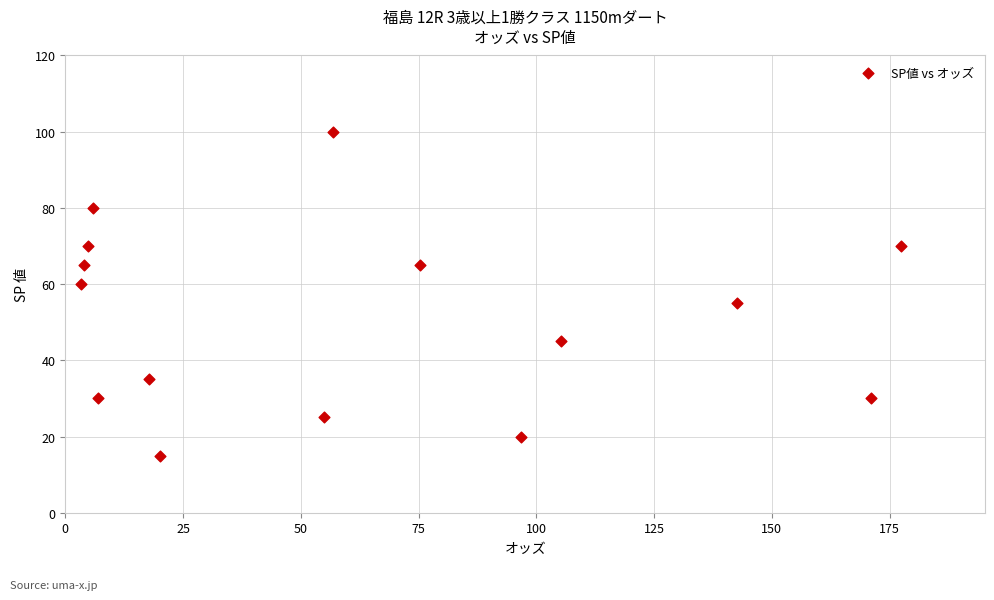

What is the range of Y values (max minus min)?

85